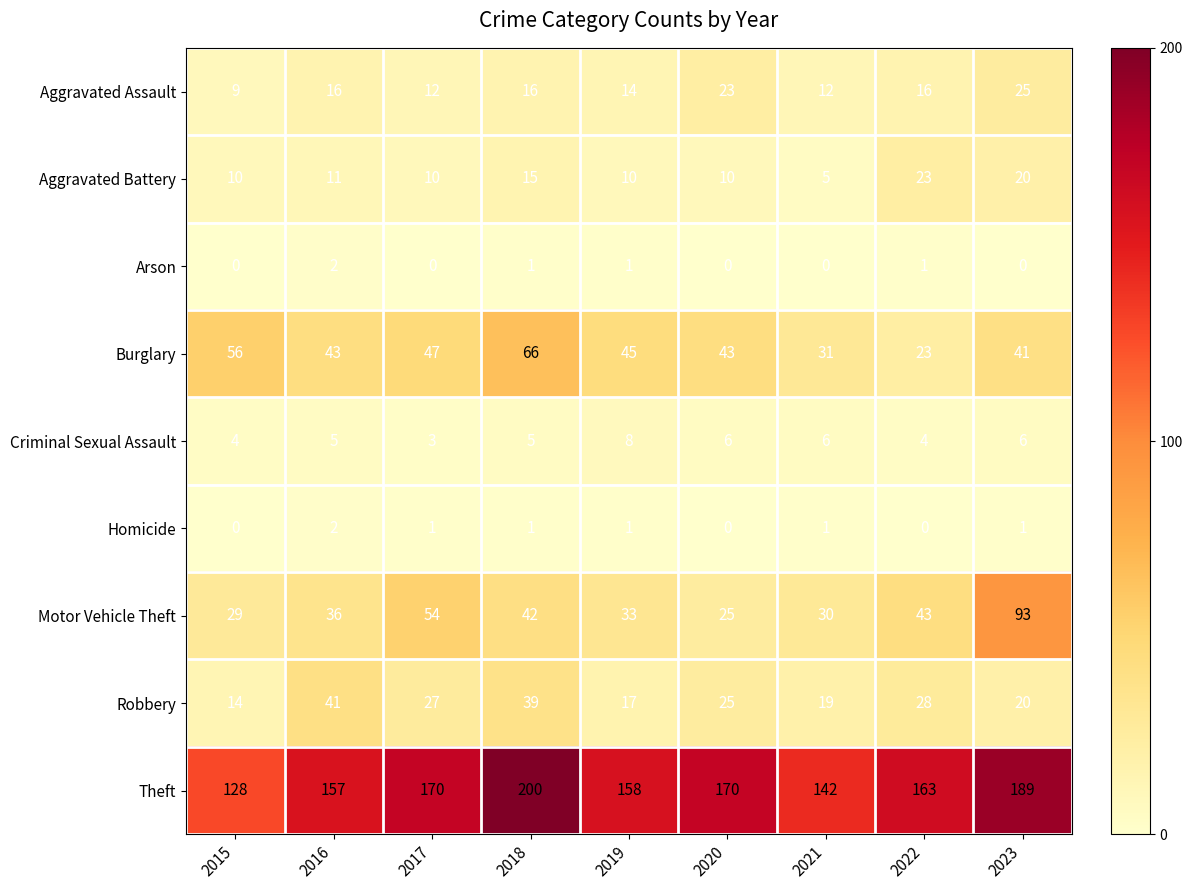

What is the greatest value displayed?

200